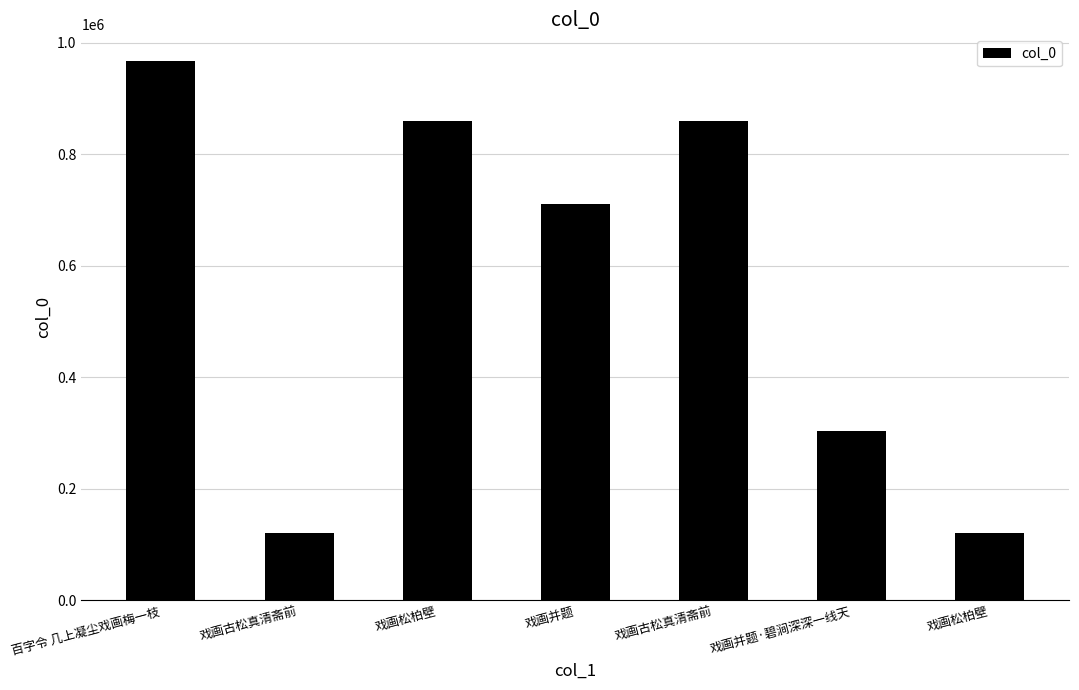

How many bars are there in total?

7